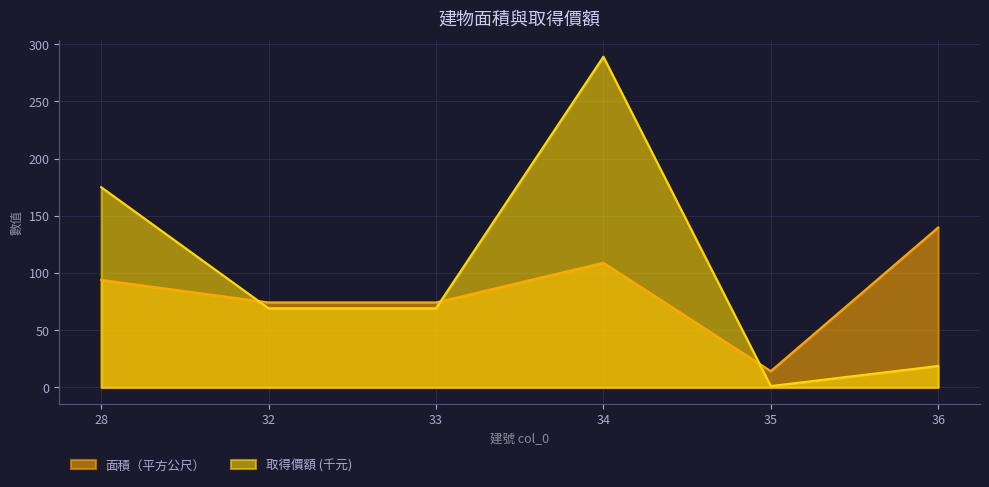

Is it true that 取得價額 equals 69.2 at 32?

True